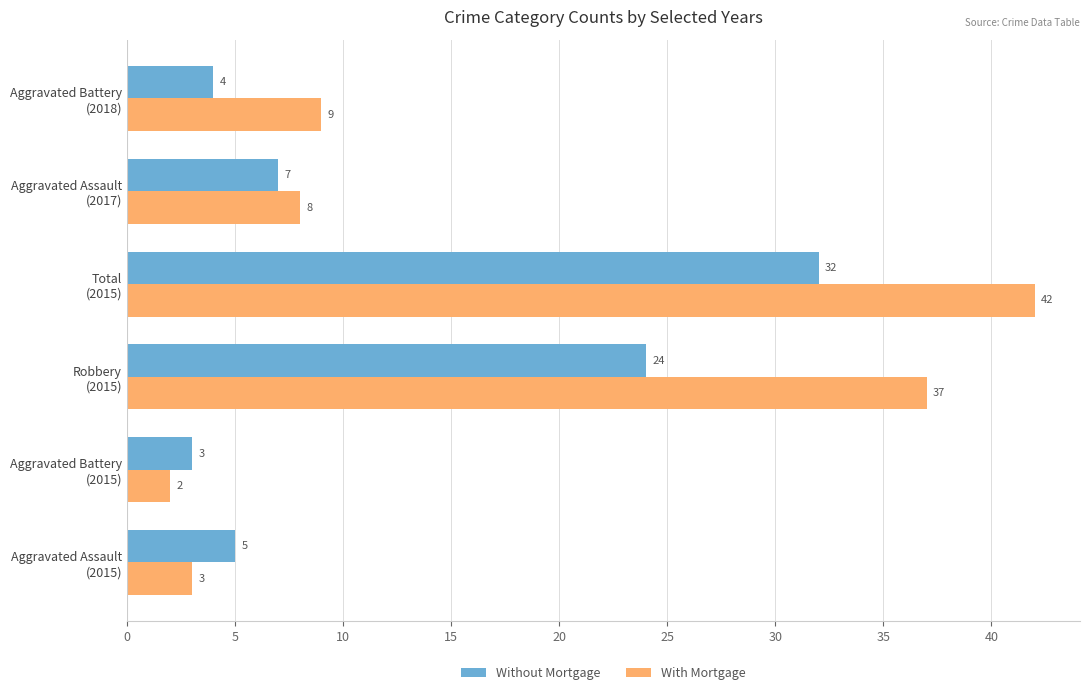

What is the difference between the maximum and minimum values in the With Mortgage series?

40